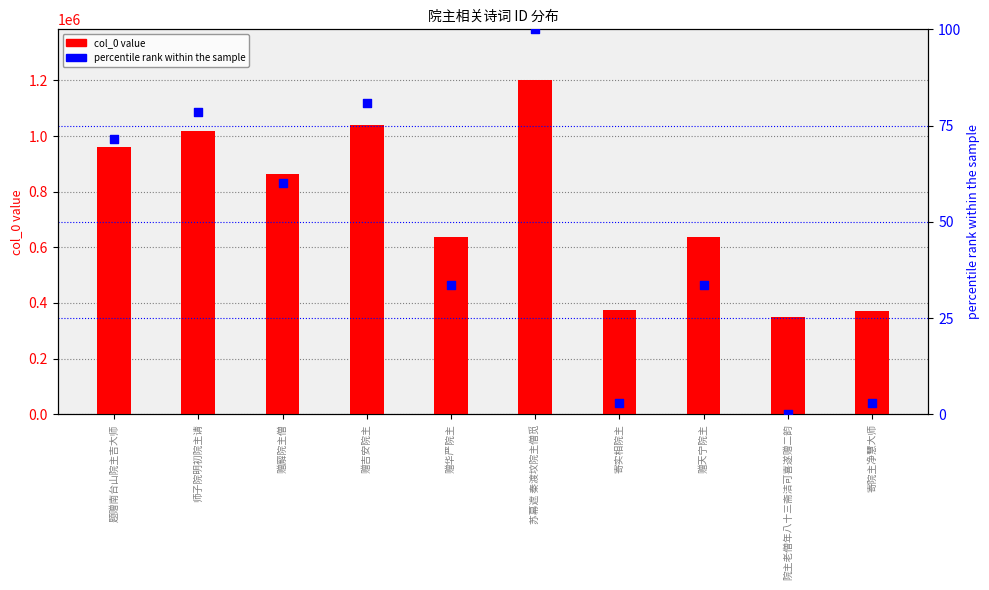

Which series contains the highest Y value?

col_0 value